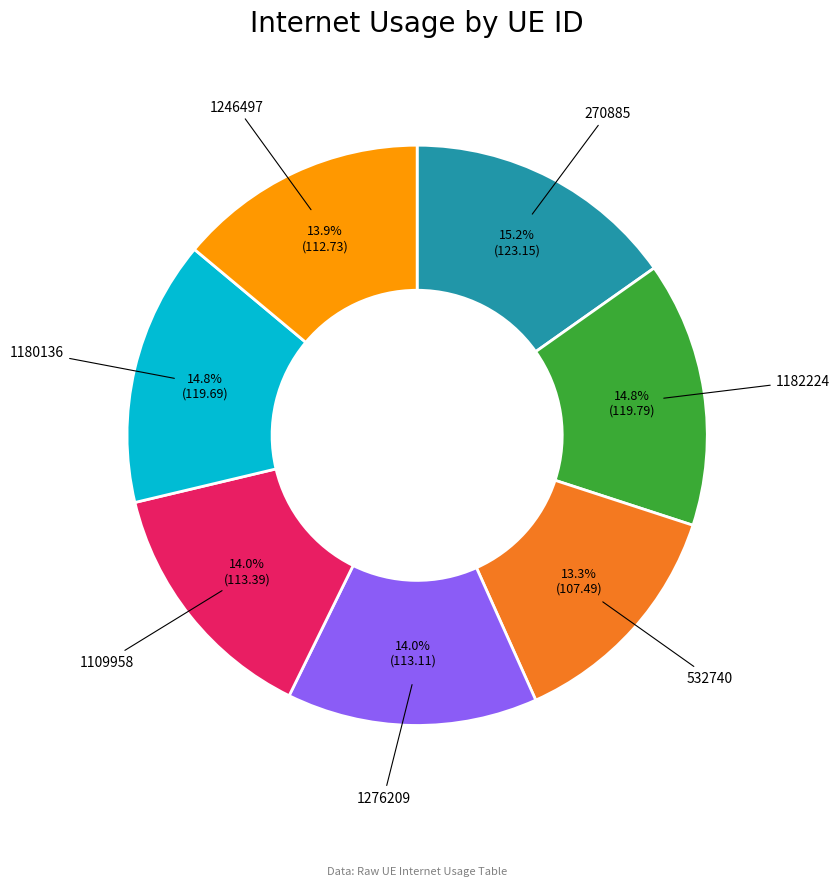

How many slices are in this pie chart?

7